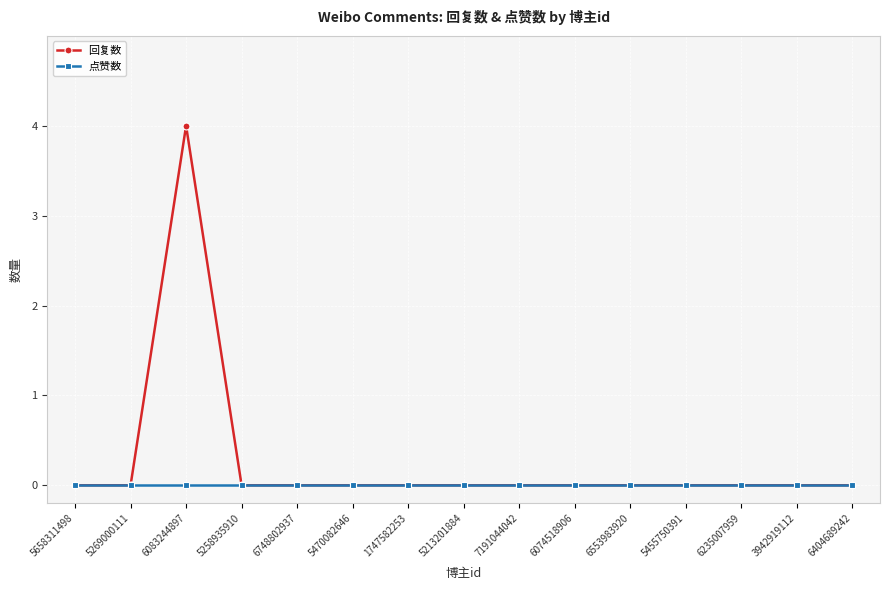

Reading left to right, extract all data points from this chart.

回复数: 5658311498=0	5269000111=0	6083244897=4	5258935910=0	6748802937=0	5470082646=0	1747582253=0	5213201884=0	7191044042=0	6074518906=0	6553983920=0	5455750391=0	6235007959=0	3942919112=0	6404689242=0
点赞数: 5658311498=0	5269000111=0	6083244897=0	5258935910=0	6748802937=0	5470082646=0	1747582253=0	5213201884=0	7191044042=0	6074518906=0	6553983920=0	5455750391=0	6235007959=0	3942919112=0	6404689242=0